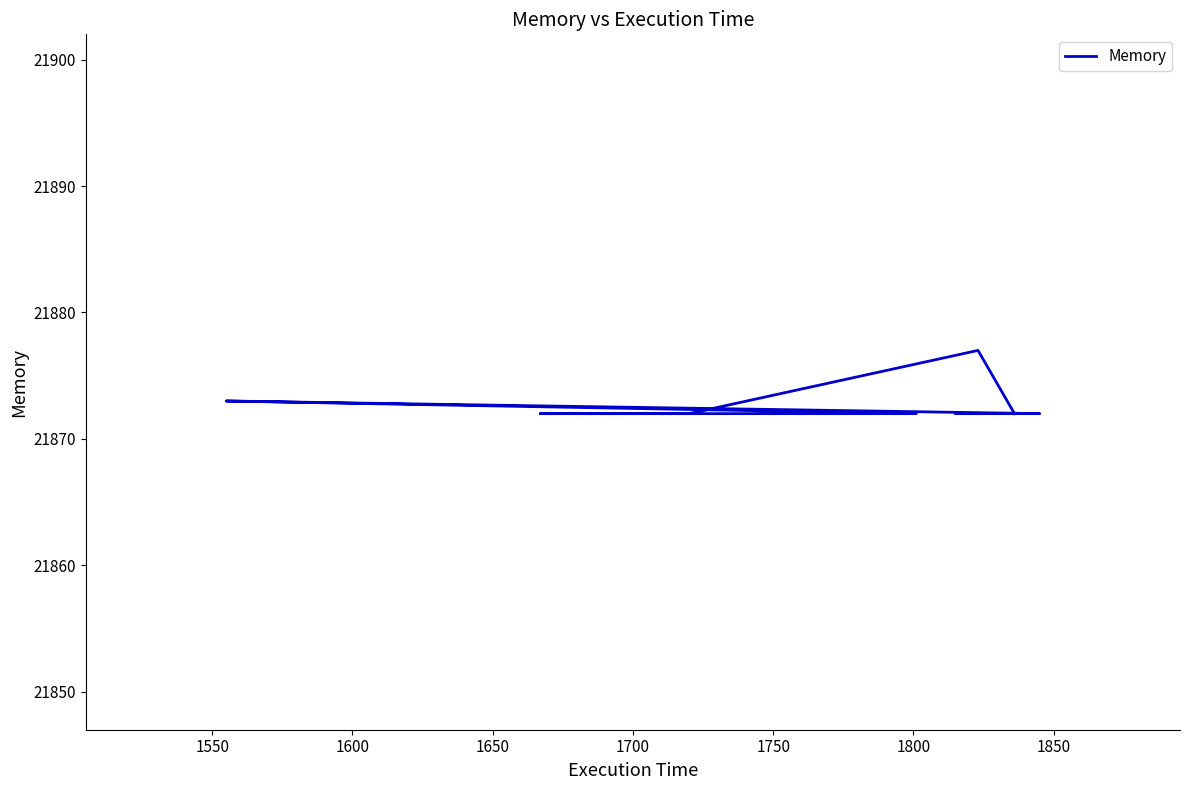

Is it true that the value at 1700 is 30188?

False